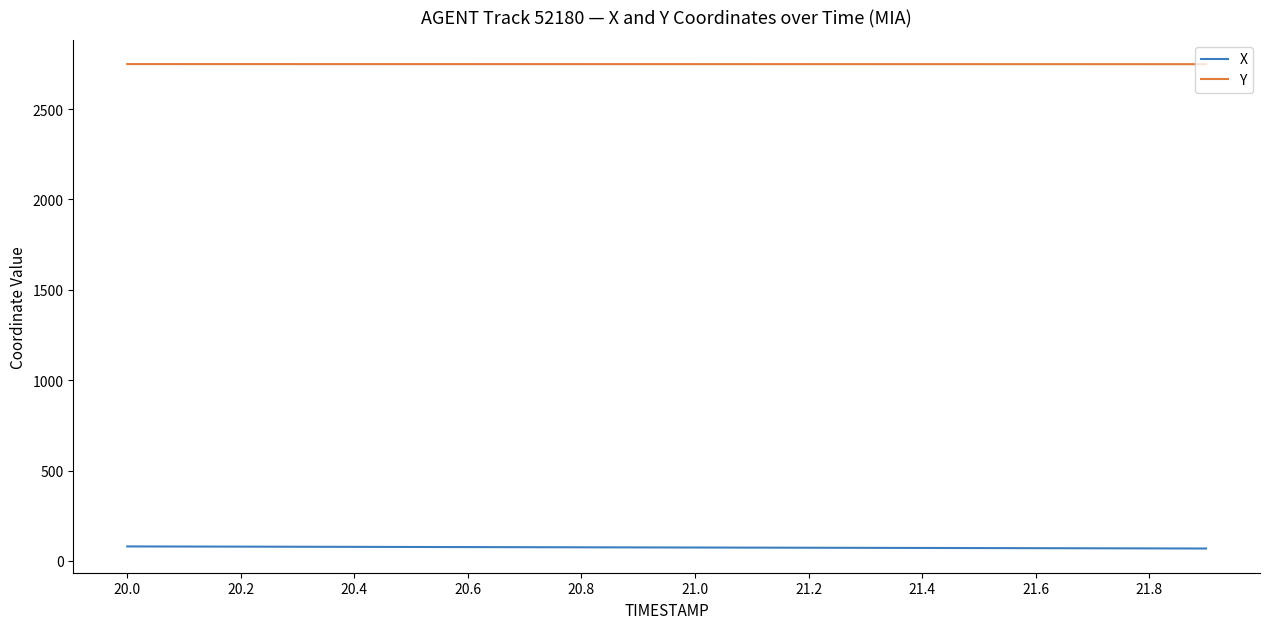

List the series in order of their overall mean, highest first.

Y, X